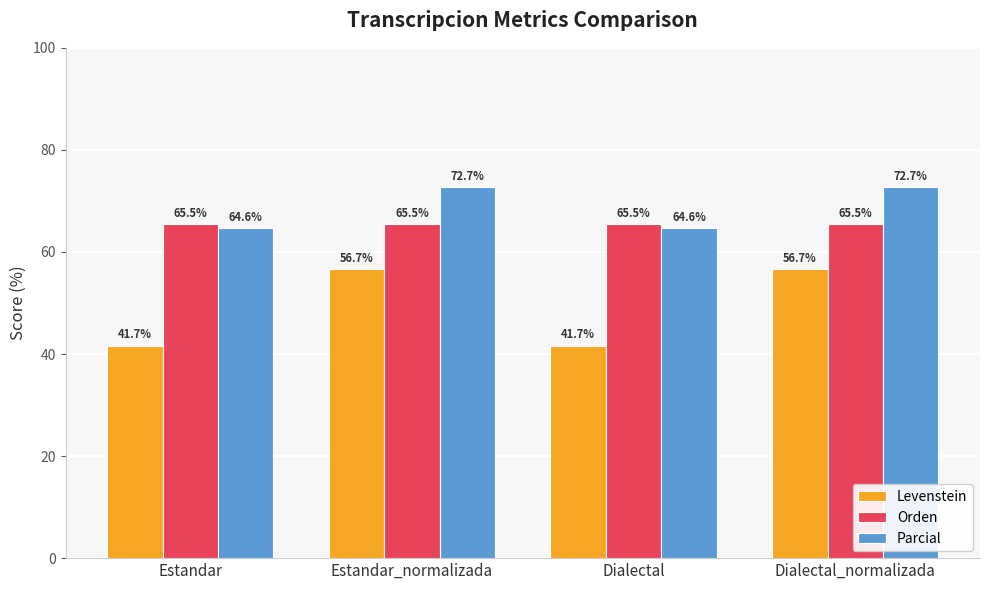

Reading left to right, extract all data points from this chart.

Levenstein: Estandar=41.7	Estandar_normalizada=56.7	Dialectal=41.7	Dialectal_normalizada=56.7
Orden: Estandar=65.5	Estandar_normalizada=65.5	Dialectal=65.5	Dialectal_normalizada=65.5
Parcial: Estandar=64.6	Estandar_normalizada=72.7	Dialectal=64.6	Dialectal_normalizada=72.7